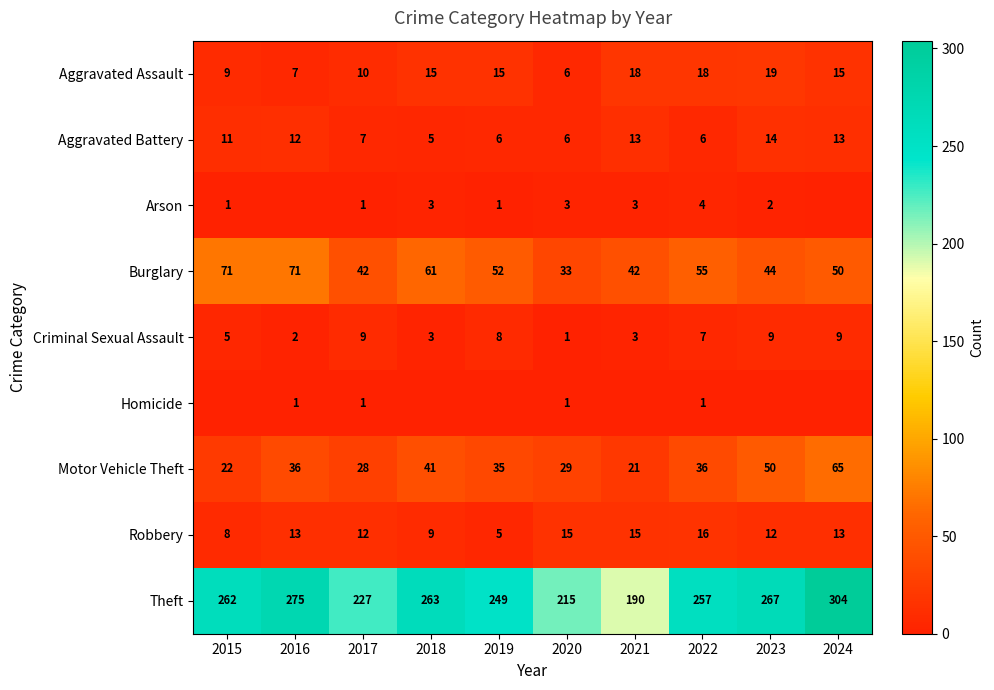

Is it true that Arson equals 3 at 2020?

True